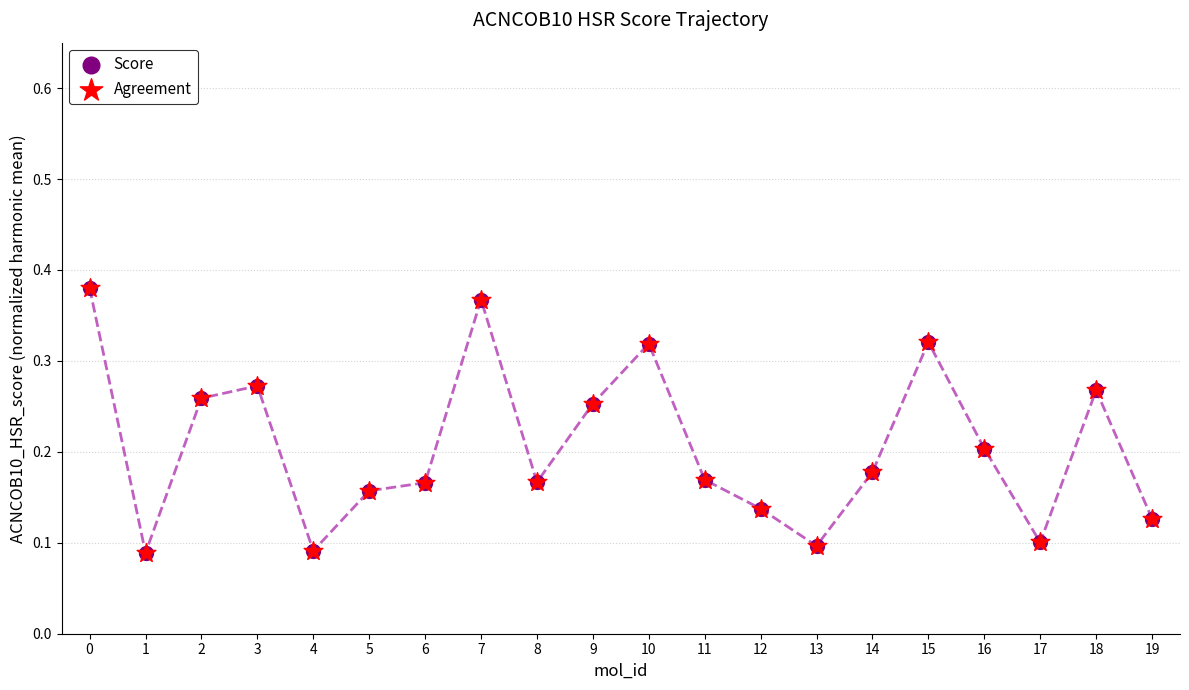

Which series contains the lowest Y value?

Score